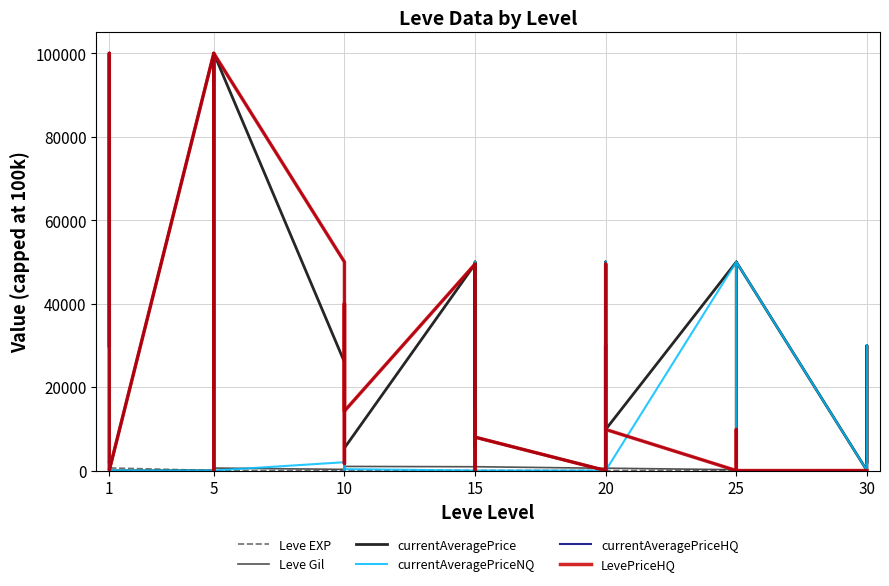

How many times do Leve Gil and Leve EXP cross each other?

8